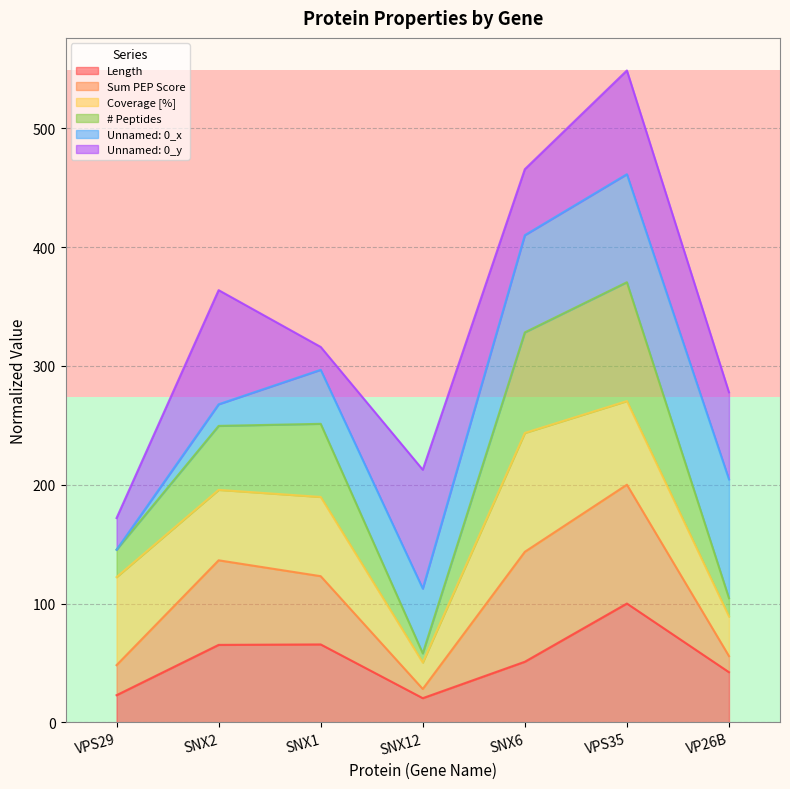

What is the lowest value of the Length series?

20.4